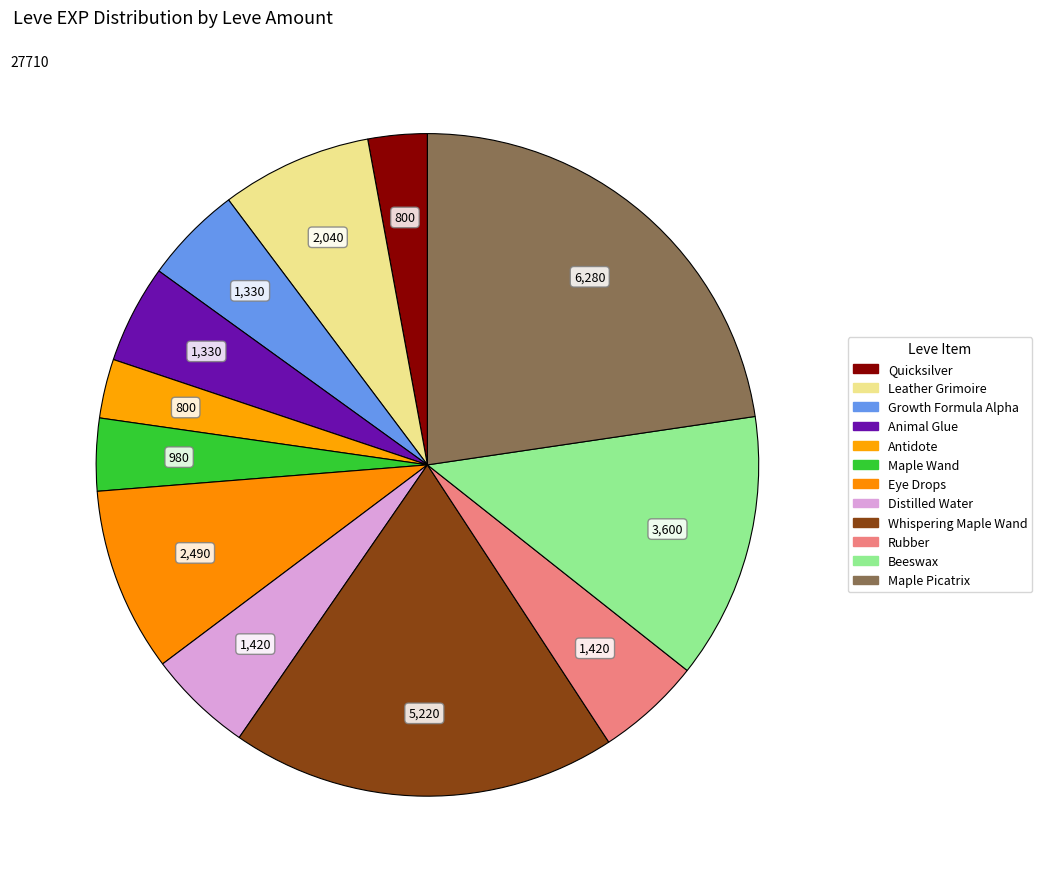

How many segments does this pie chart have?

12